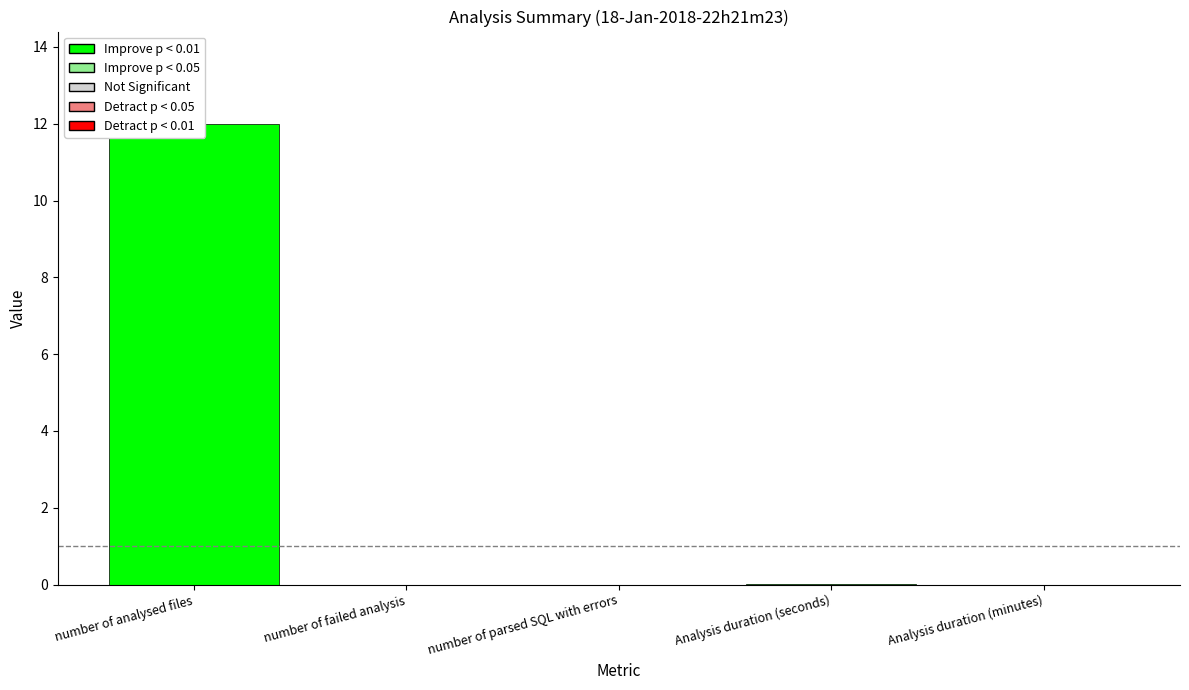

True or false: the data shows -4.4 at number of failed analysis.

False